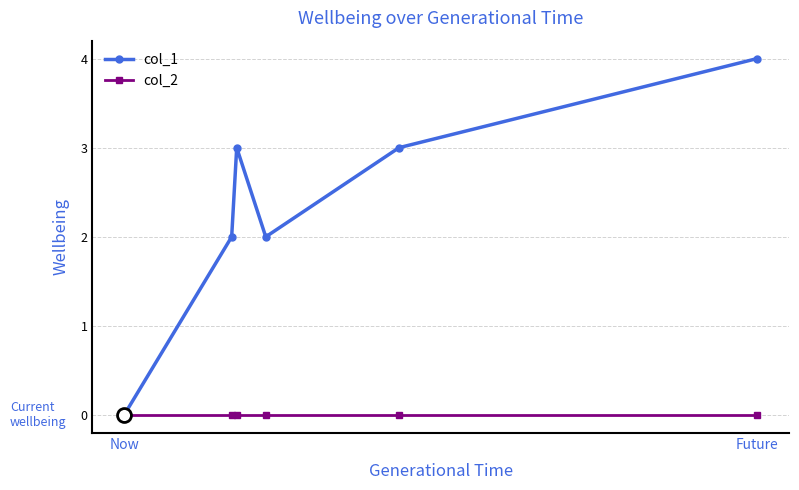

Does the chart display data point markers on the line(s)?

Yes